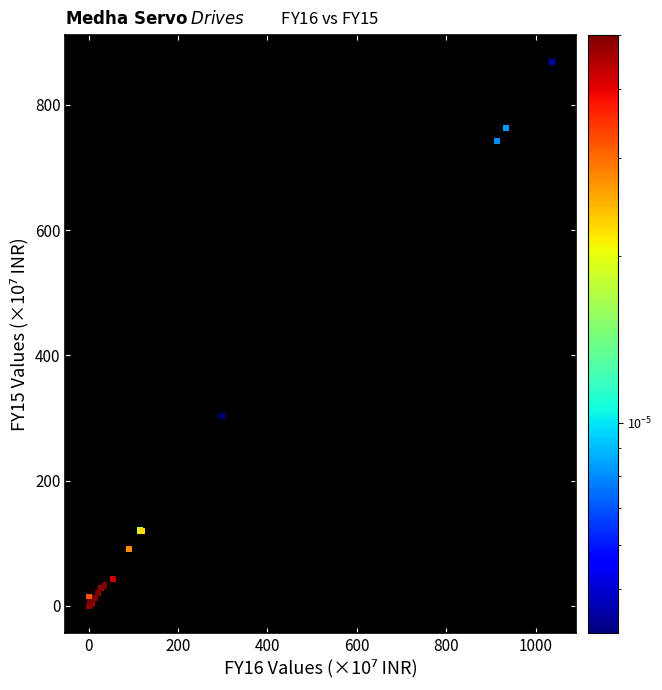

What Y value in the scatter plot is closest to 433?

303.7